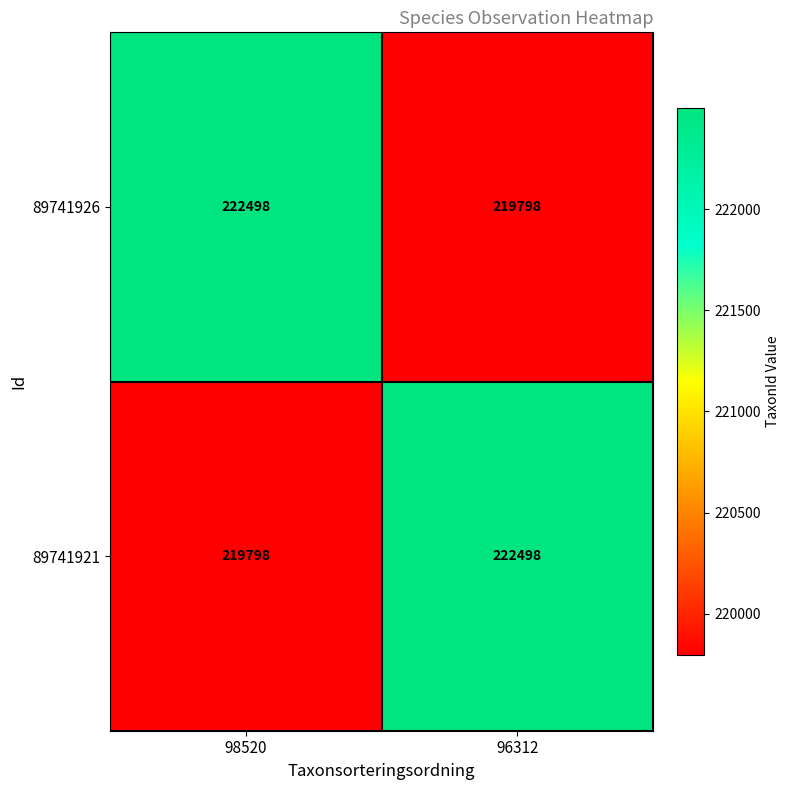

What is the minimum value shown in the chart?

219798